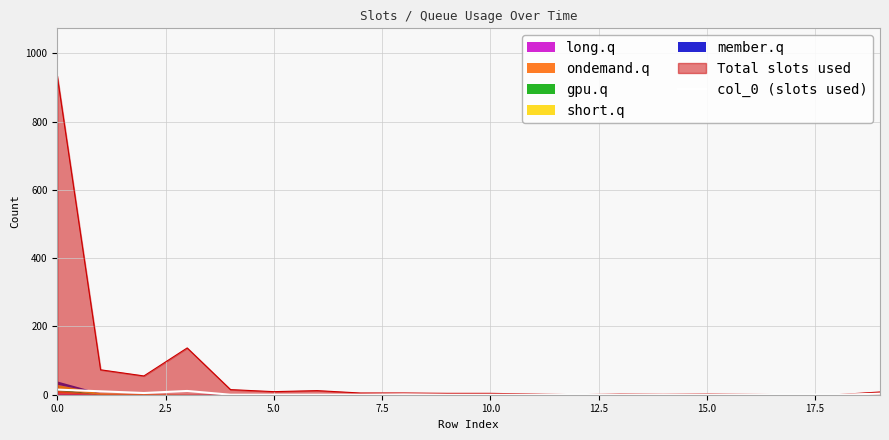

At which category does the chart reach its minimum across all series?

10.0